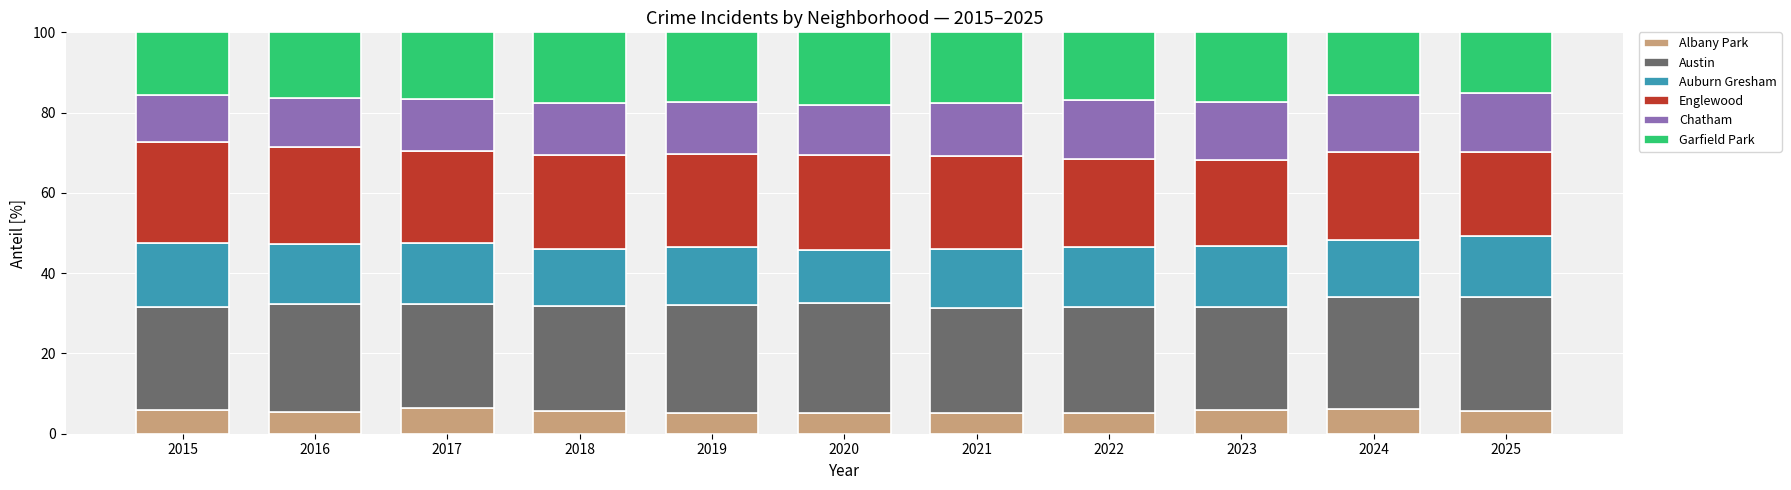

What is the total value across all series at 2016?

100.0